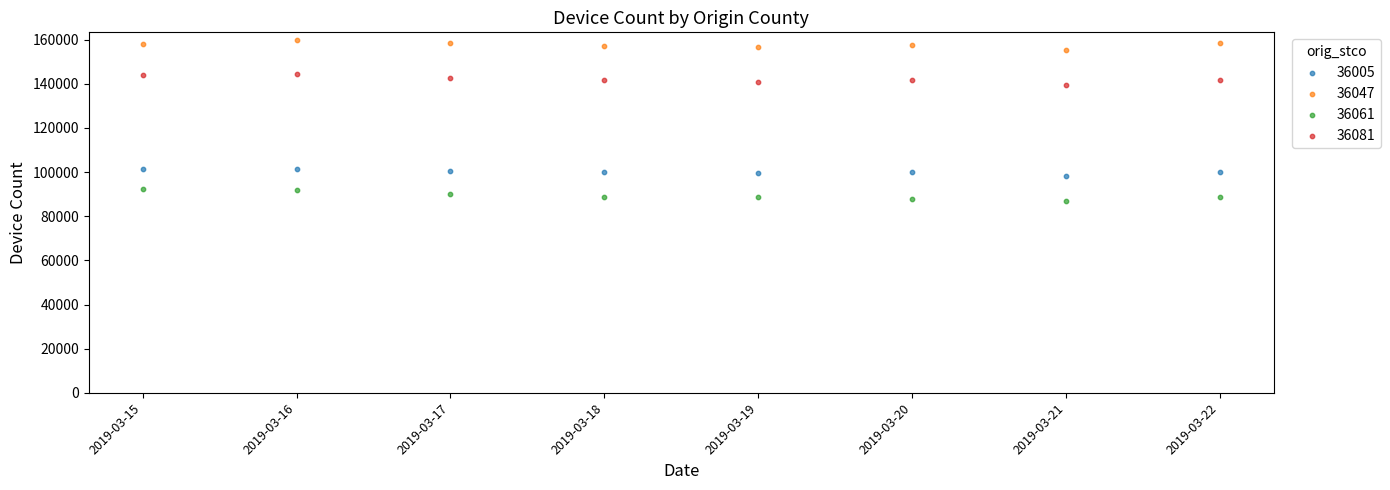

Which series contains the highest Y value?

36047